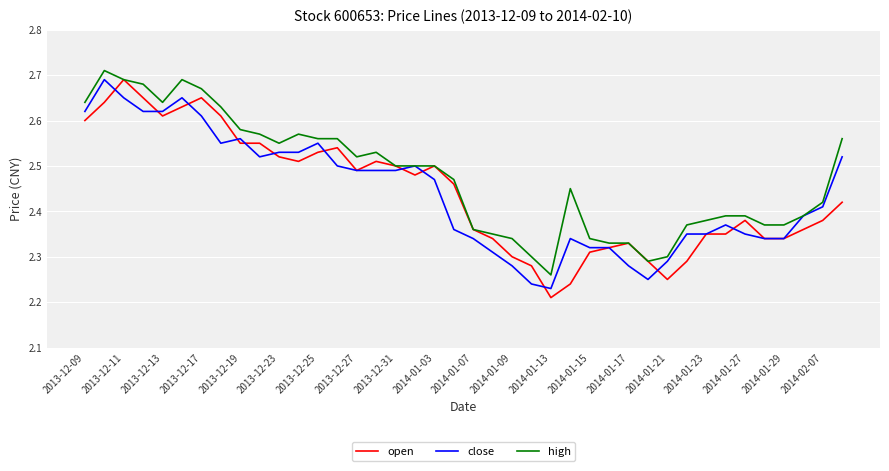

Which label corresponds to the smallest value in the chart?

2014-01-13